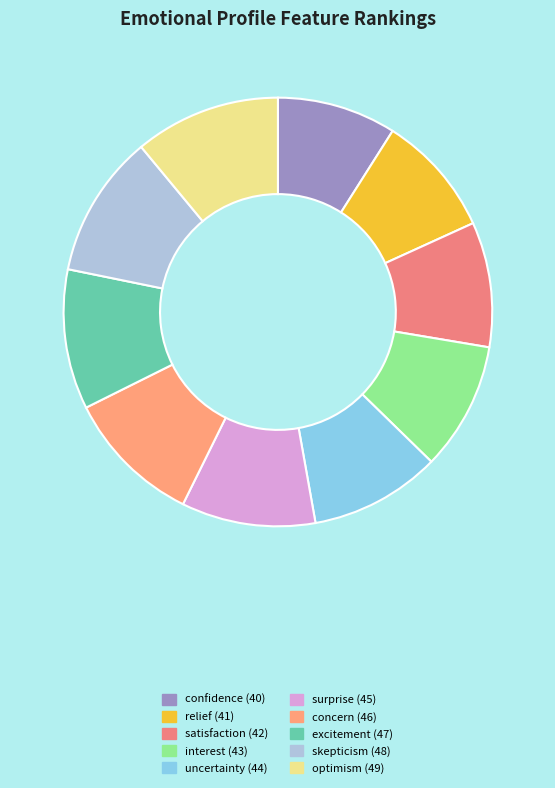

Is there a majority slice in this chart?

No